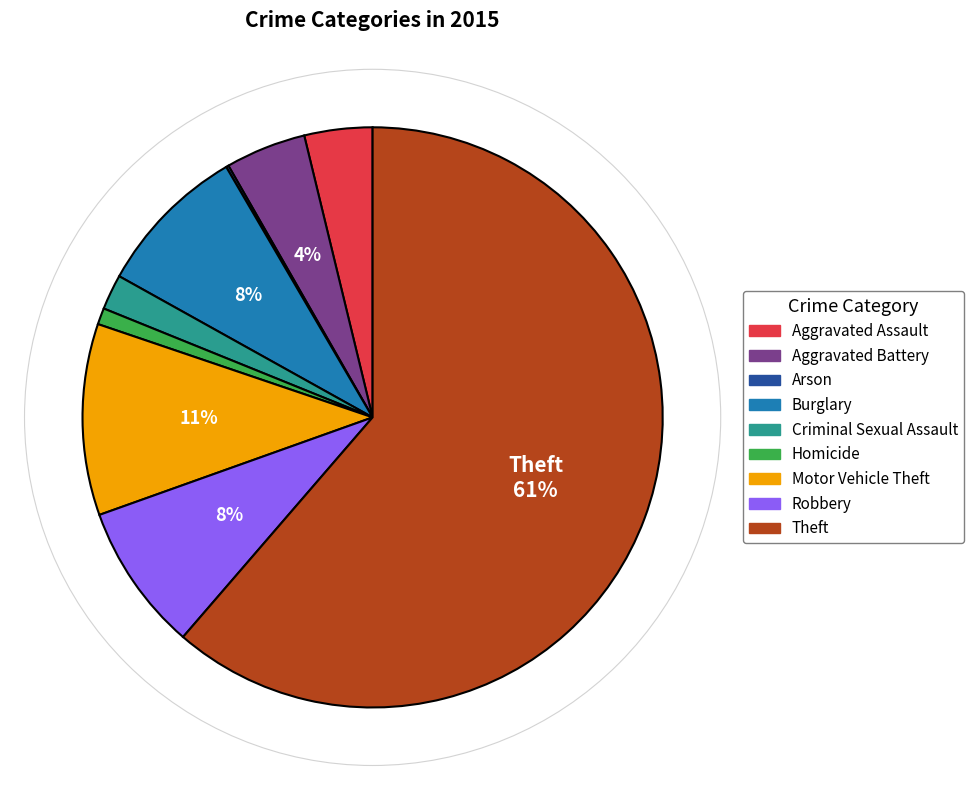

To the nearest percent, what is the combined percentage of Homicide and Burglary?

9%